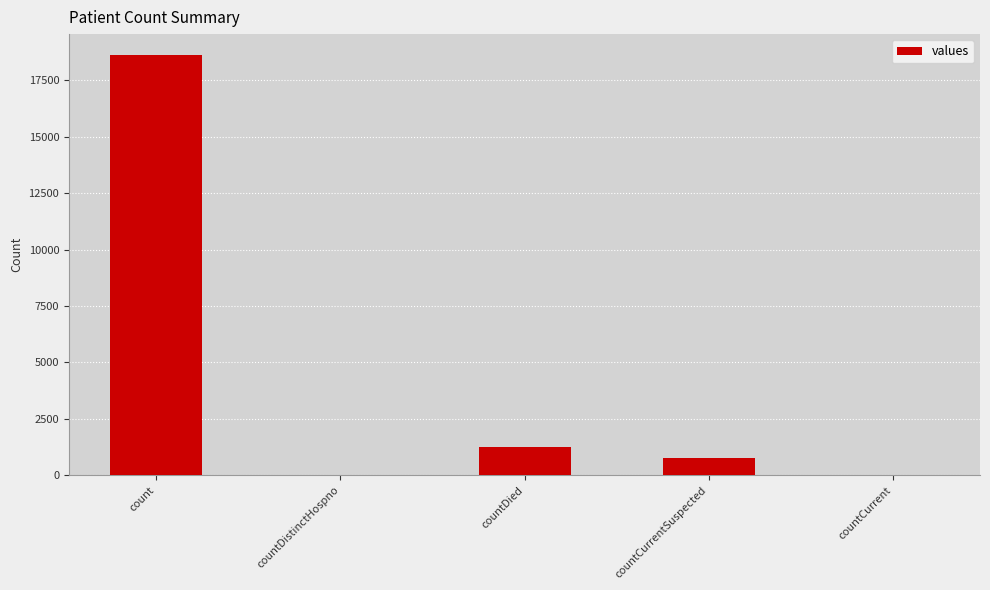

Where is the data nearest to the value 9307?

countDied